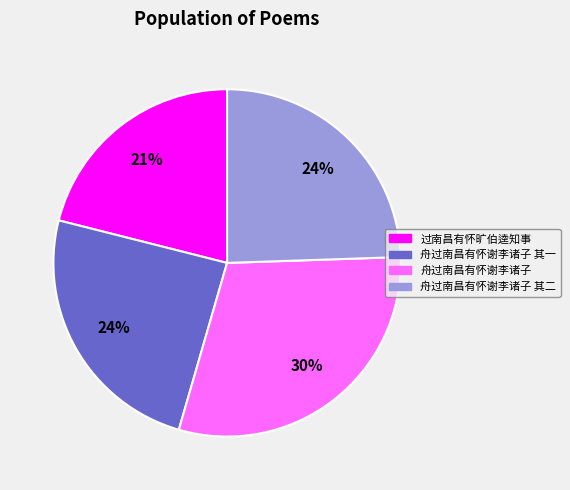

Do 舟过南昌有怀谢李诸子 and 舟过南昌有怀谢李诸子 其二 together represent more than half of the pie?

Yes